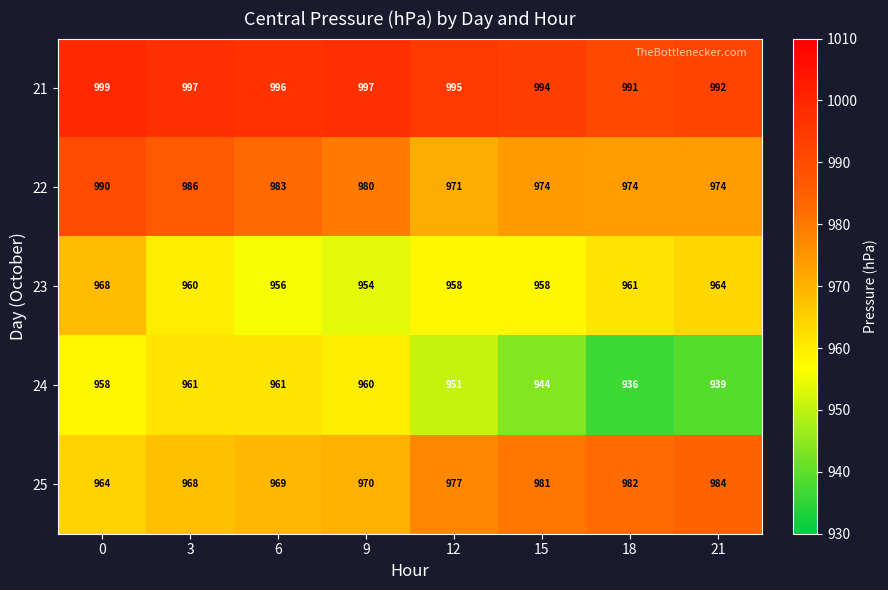

Where is 21 nearest to the value 995?

12